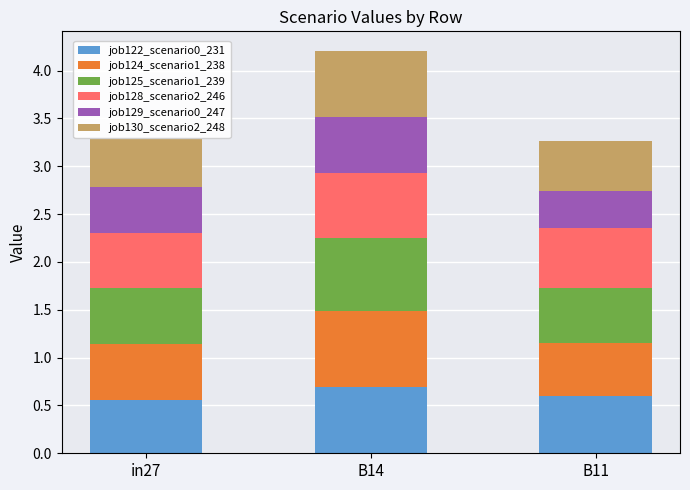

True or false: job122_scenario0_231 has a value of 0.6 at in27.

True